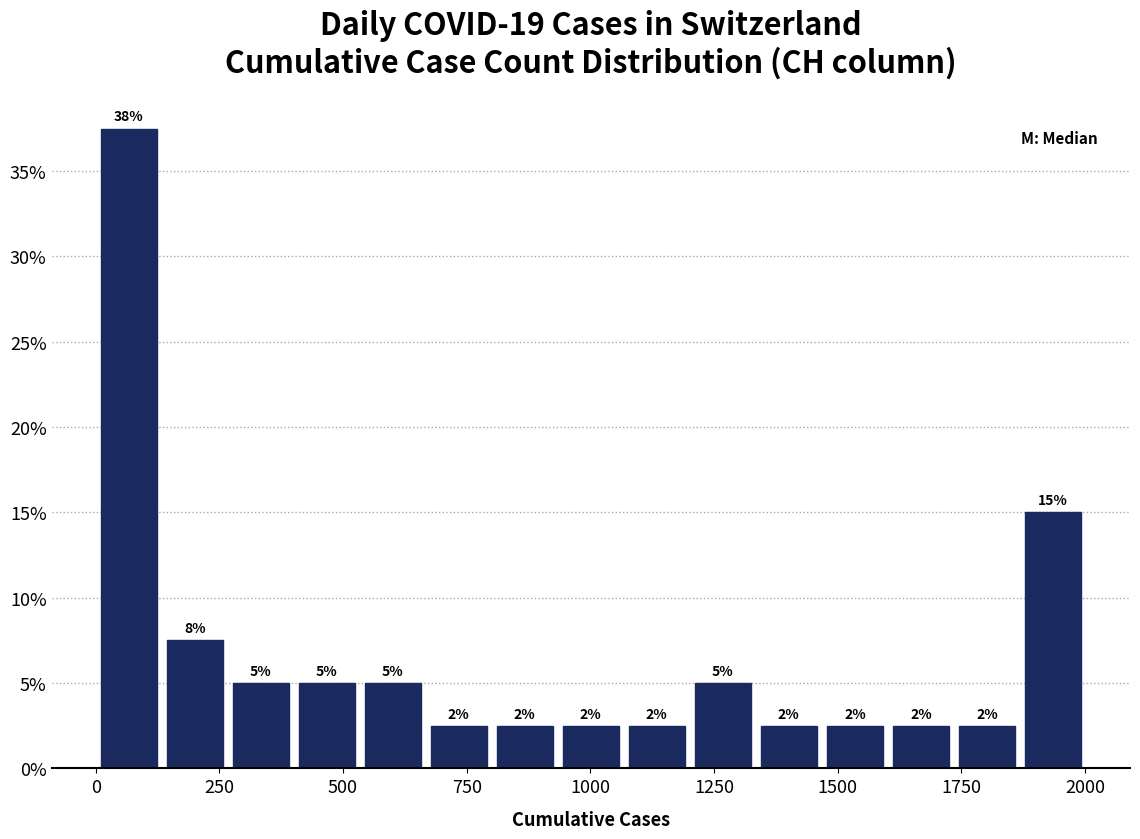

Around what value on the x-axis is the tallest bar? Give the approximate position of its centre, as read against the axis.

50